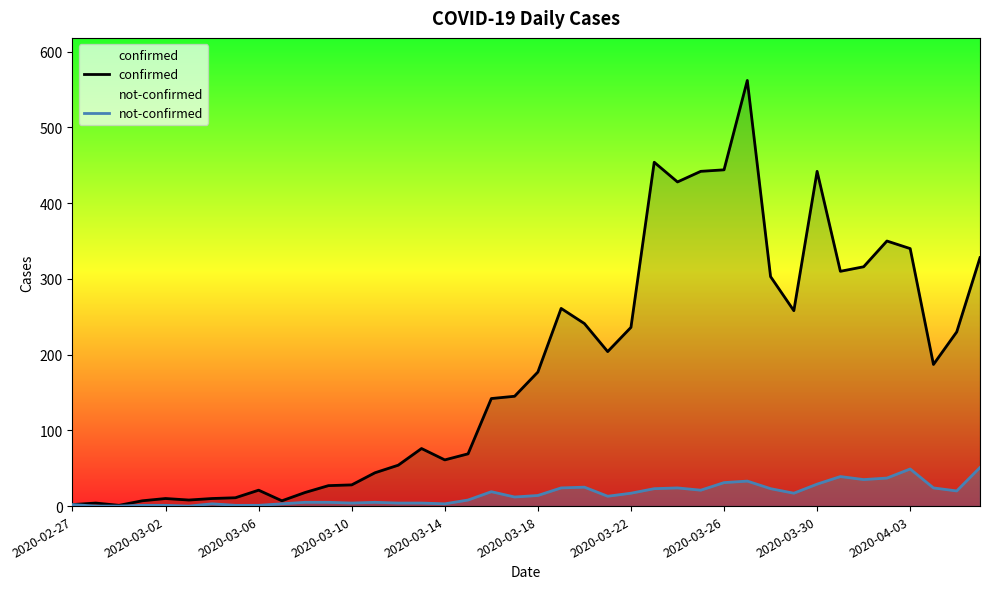

Reading right to left, transcribe all the data shown in this chart.

confirmed: 328	230	187	340	350	316	310	442	258	303	562	444	442	428	454	236	204	241	261	177	145	142	69	61	76	54	44	28	27	18	7	21	11	10	8	10	7	1	4	2
not-confirmed: 51	20	24	49	37	35	39	29	17	23	33	31	21	24	23	17	13	25	24	14	12	19	8	3	4	4	5	4	5	5	3	1	1	3	0	1	1	0	0	2